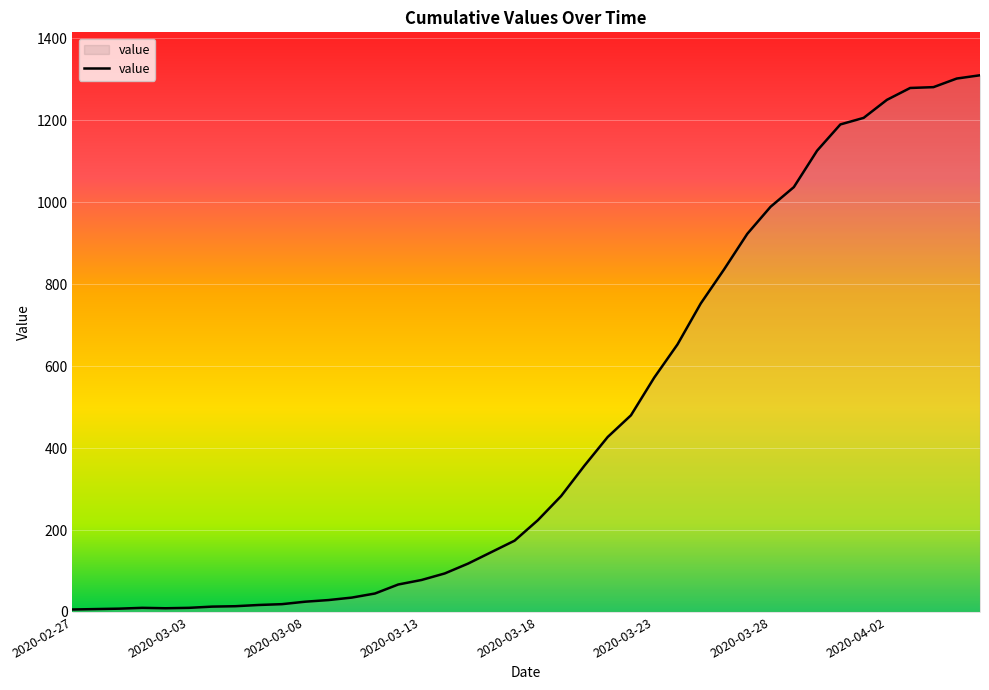

What is the greatest value displayed?

1310